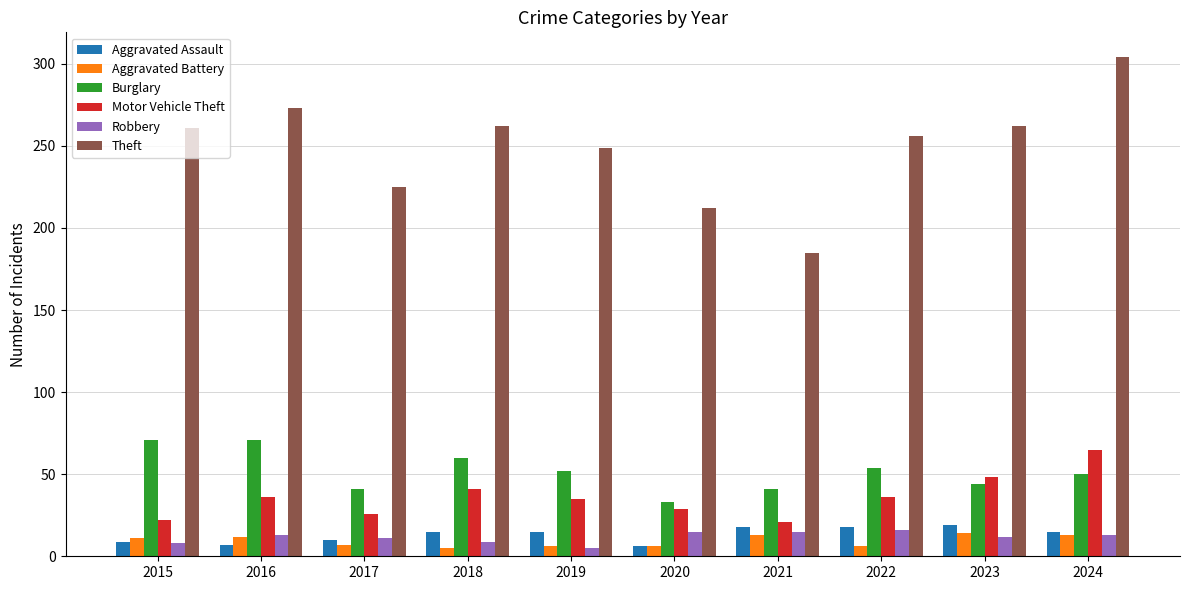

Is it true that Burglary equals 104 at 2018?

False